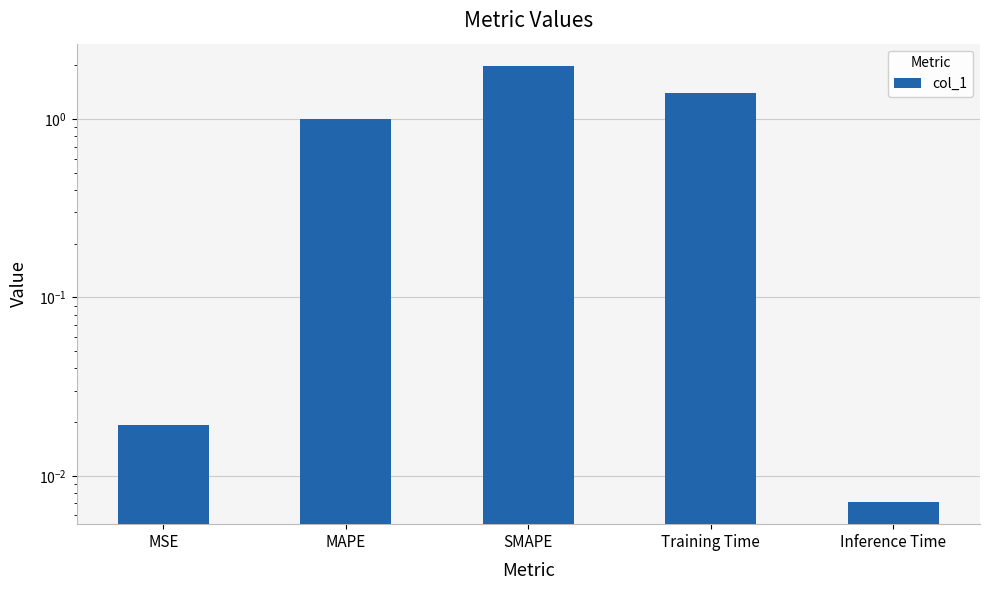

The chart shows a value of 2.0 at SMAPE. True or false?

True